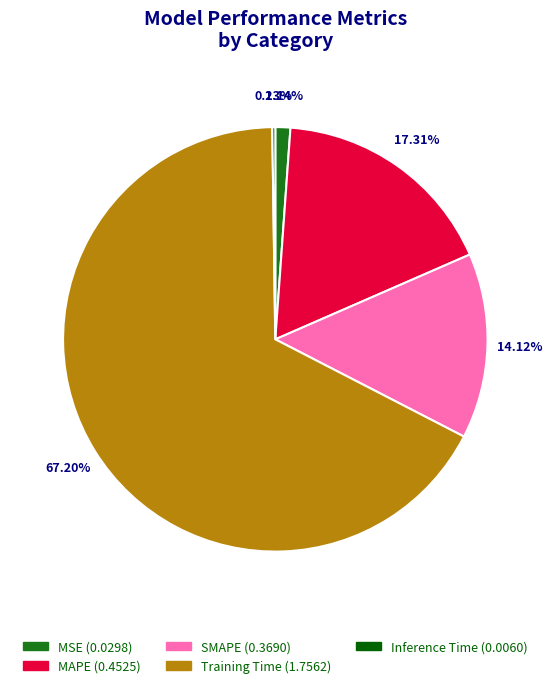

Which has a higher value, Training Time (1.7562) or MSE (0.0298)?

Training Time (1.7562)